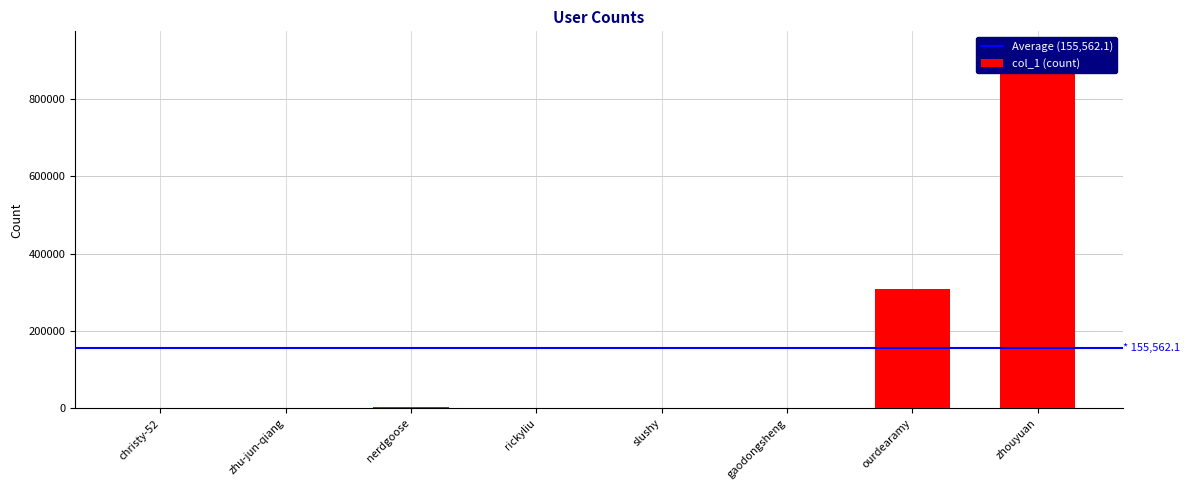

At which category does the chart reach its minimum across all series?

christy-52